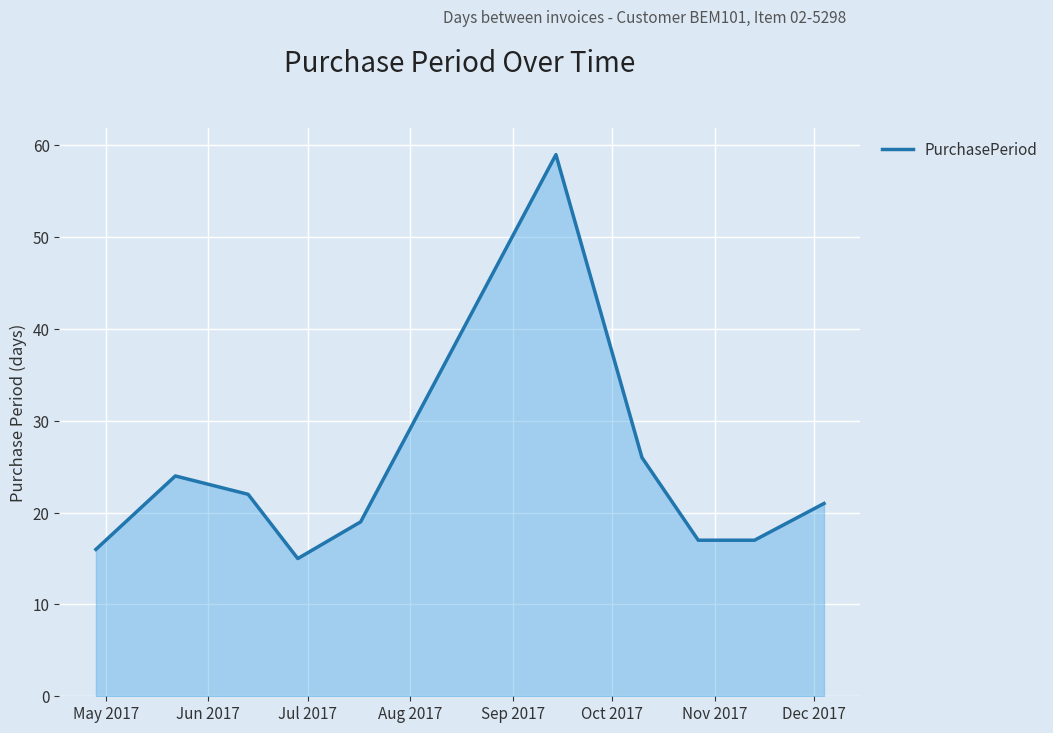

Does the chart have visible grid lines?

Yes